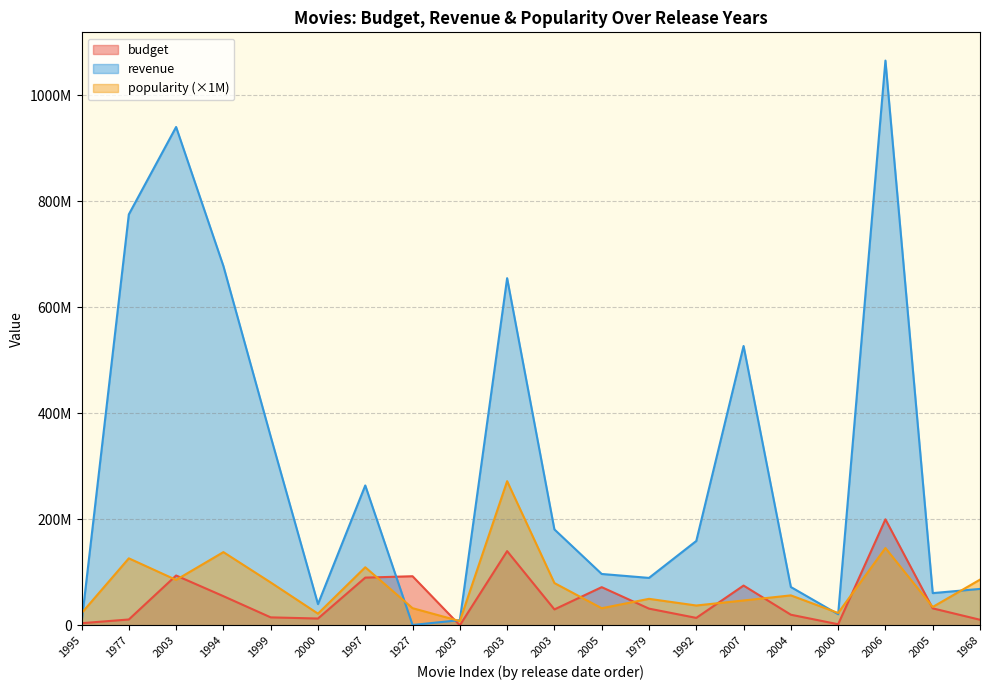

Which series has the largest total across all categories?

revenue